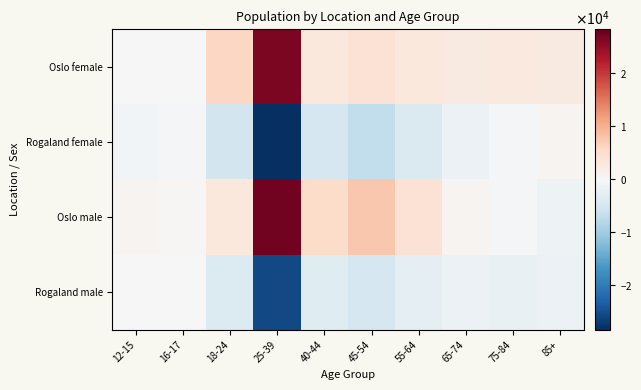

Which series changed the most between 16-17 and 65-74?

Oslo female